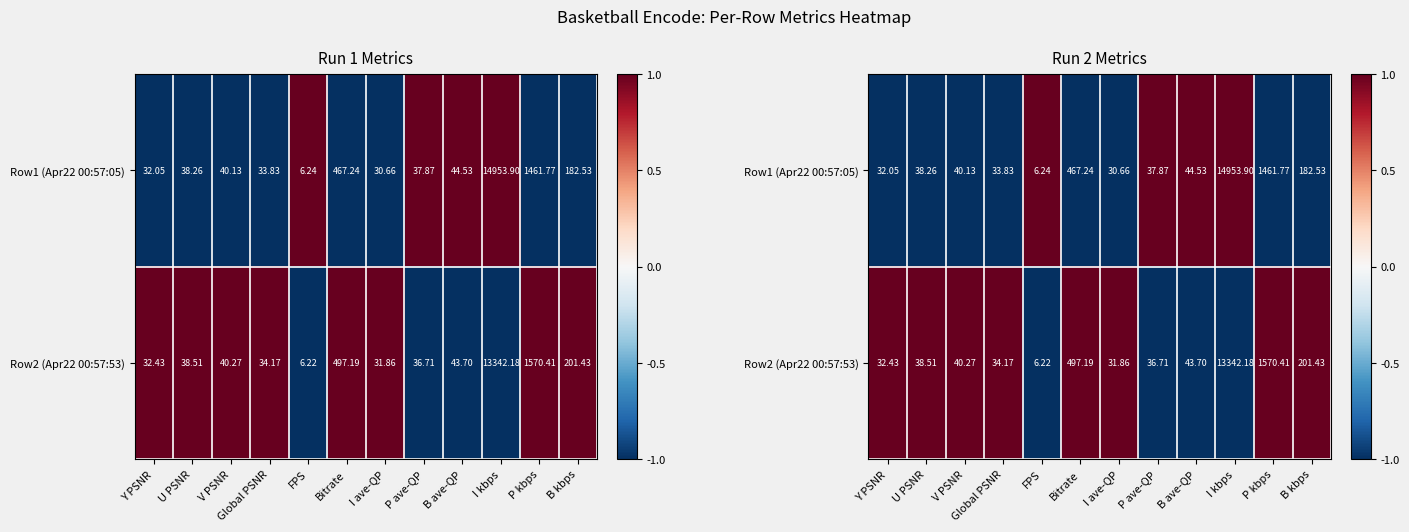

Which series has the widest spread of values?

Row1 (Apr22 00:57:05)